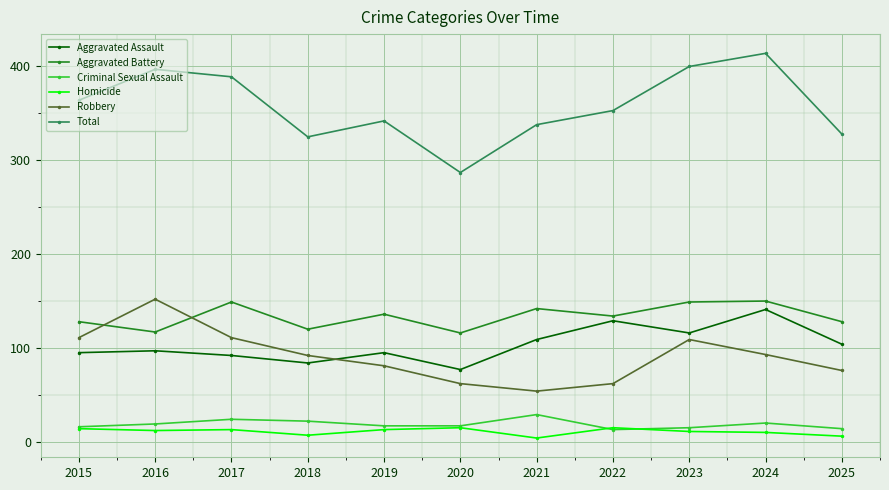

The value of Aggravated Assault at 2016 is 135. True or false?

False